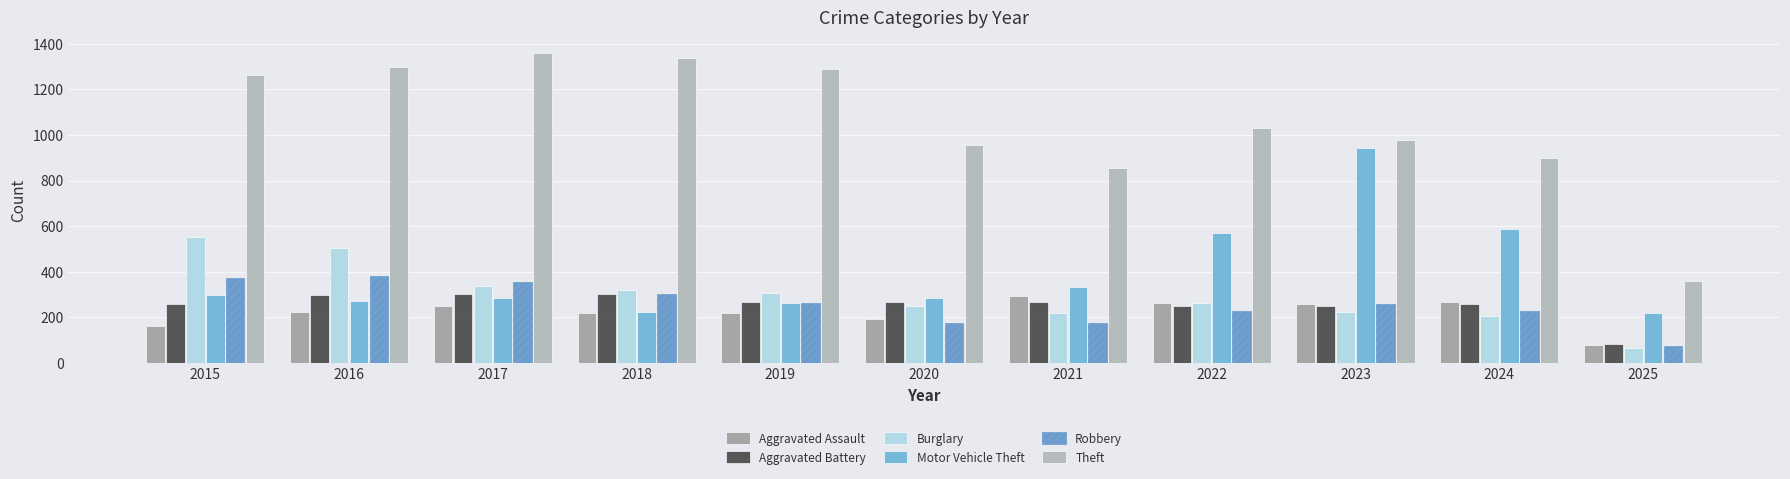

What is the highest value of the Aggravated Battery series?

303